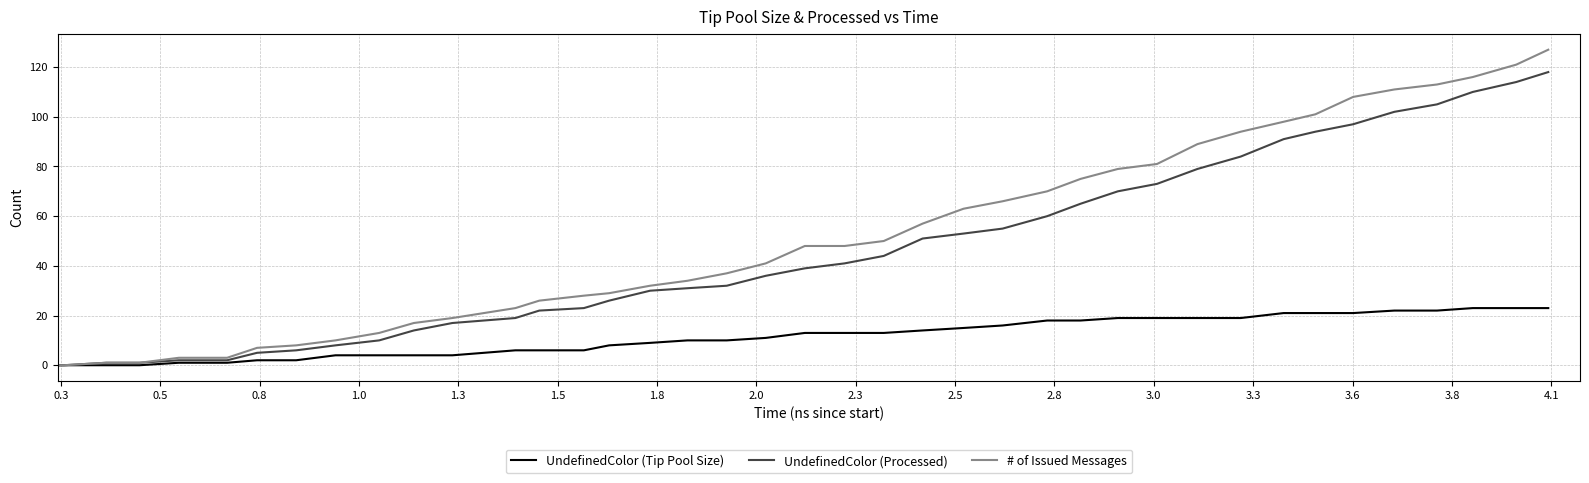

What is the difference between the maximum and minimum values in the UndefinedColor (Processed) series?

118